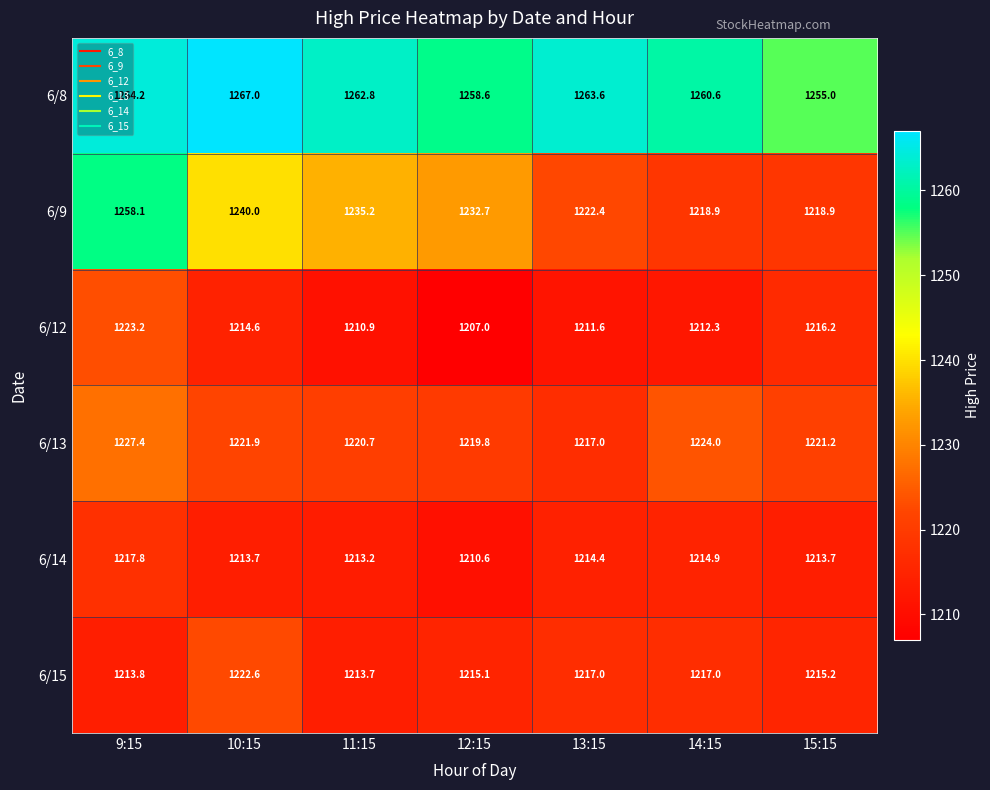

What is the smallest value displayed?

1207.0